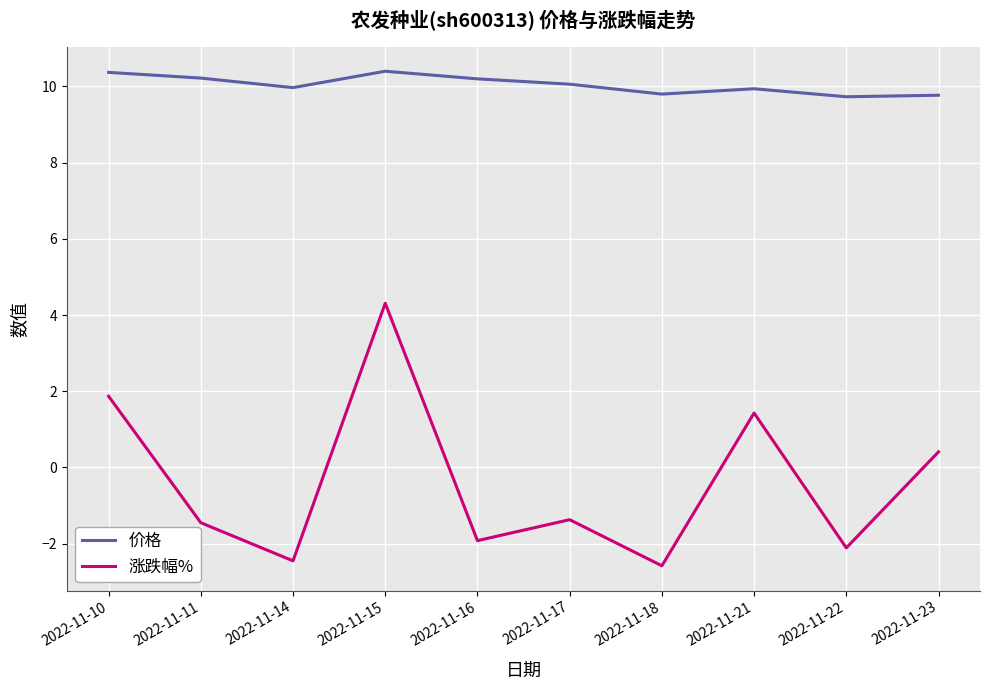

Where does the 涨跌幅% series first go above -1?

2022-11-10